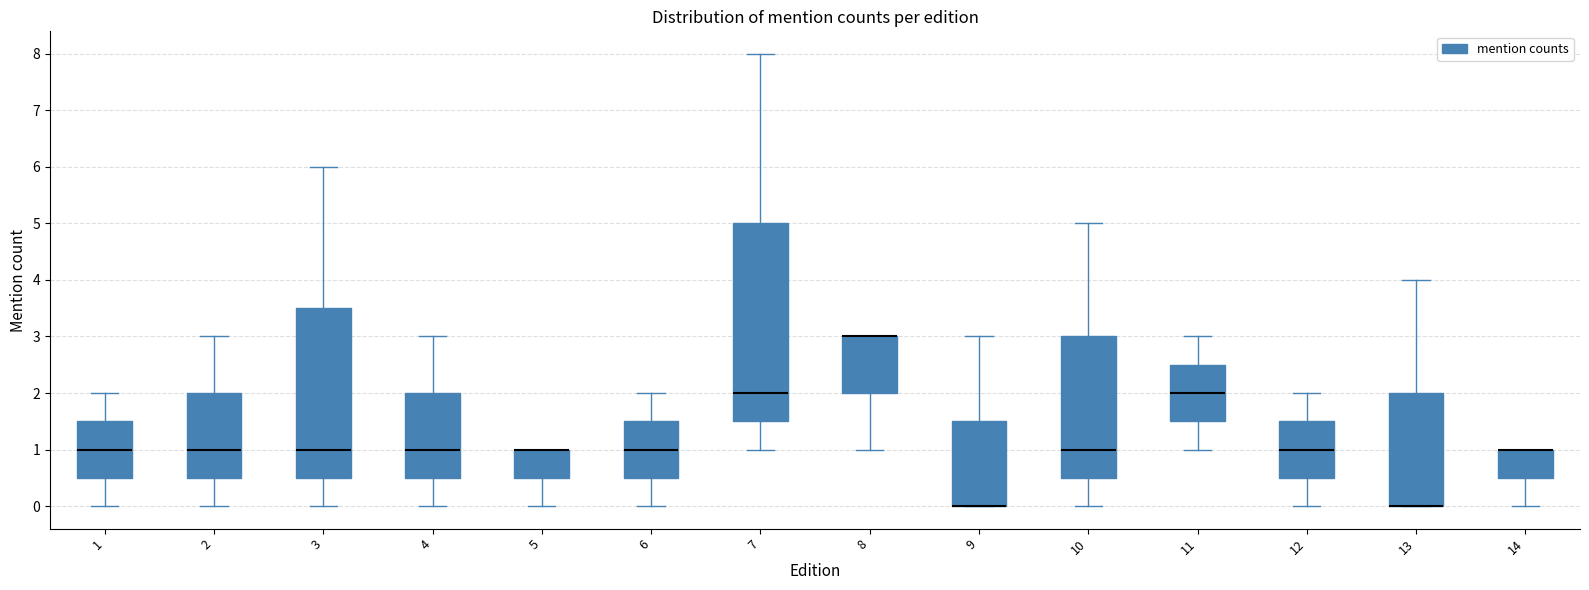

Where does the median line of the box at x = 2 sit on the y-axis? The values are not printed on the chart, so give them approximately, as read against the axis.

1.0